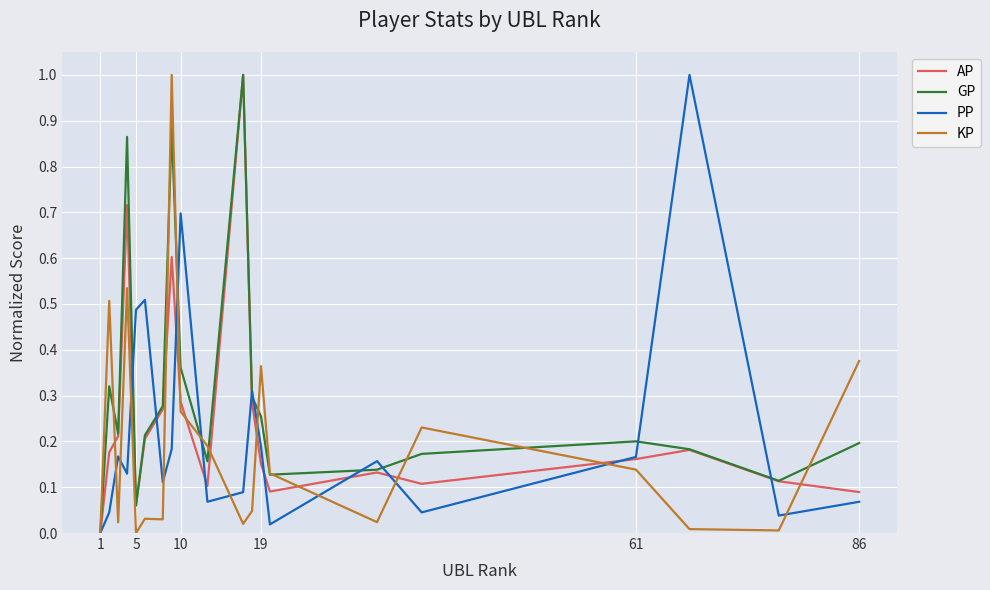

Which series has the largest total across all categories?

GP